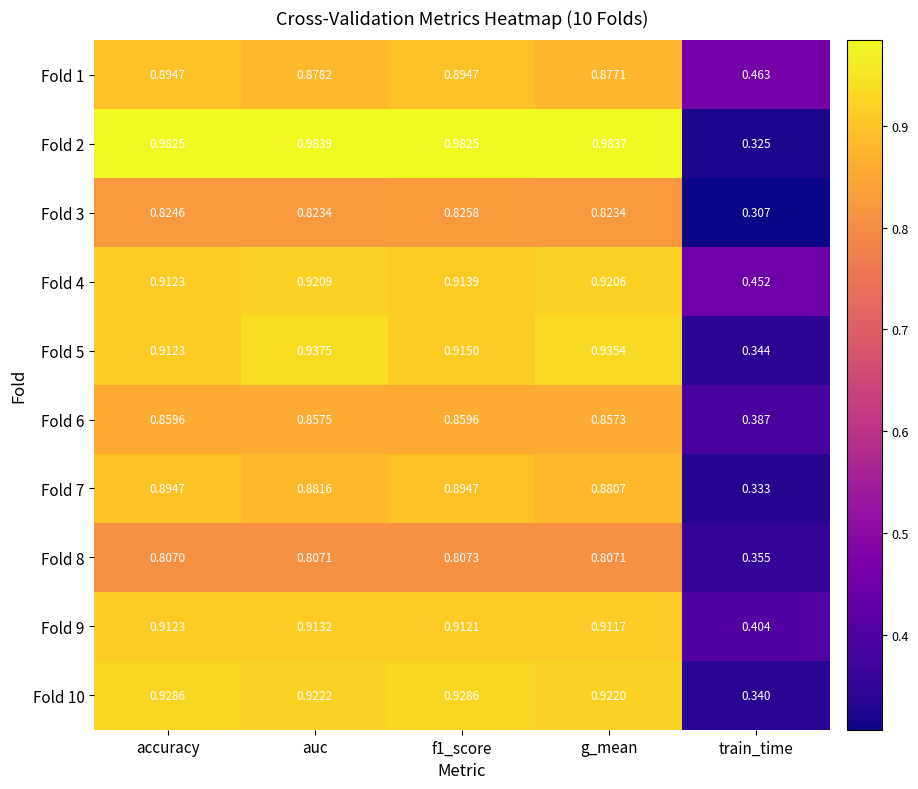

At which category does the chart reach its minimum across all series?

train_time